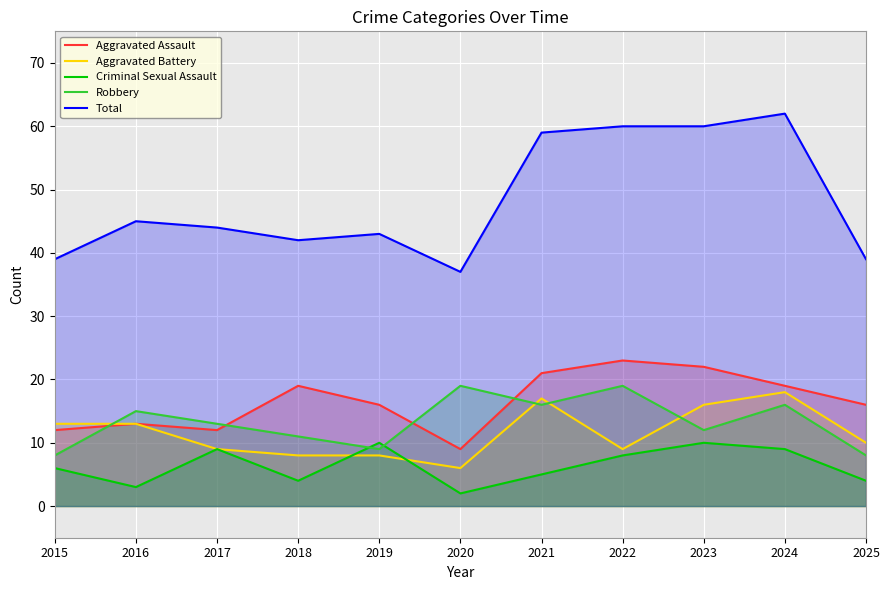

Reading left to right, list all the values displayed in this chart.

Aggravated Assault: 12	13	12	19	16	9	21	23	22	19	16
Aggravated Battery: 13	13	9	8	8	6	17	9	16	18	10
Criminal Sexual Assault: 6	3	9	4	10	2	5	8	10	9	4
Robbery: 8	15	13	11	9	19	16	19	12	16	8
Total: 39	45	44	42	43	37	59	60	60	62	39